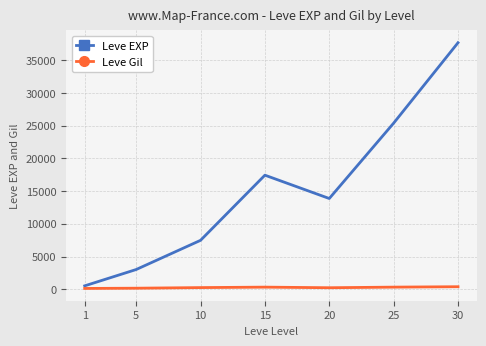

Which series has the largest total across all categories?

Leve EXP